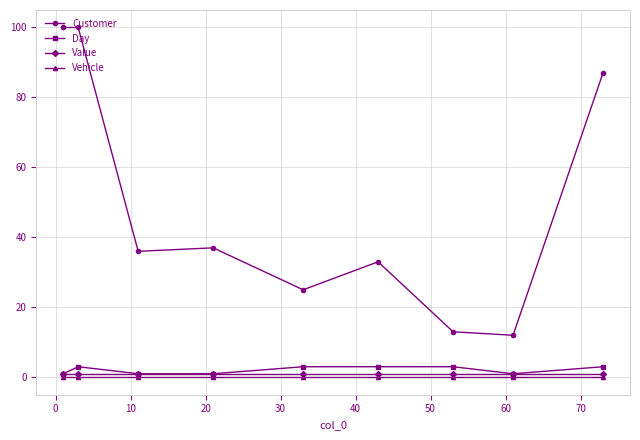

Which series has the largest total across all categories?

Customer